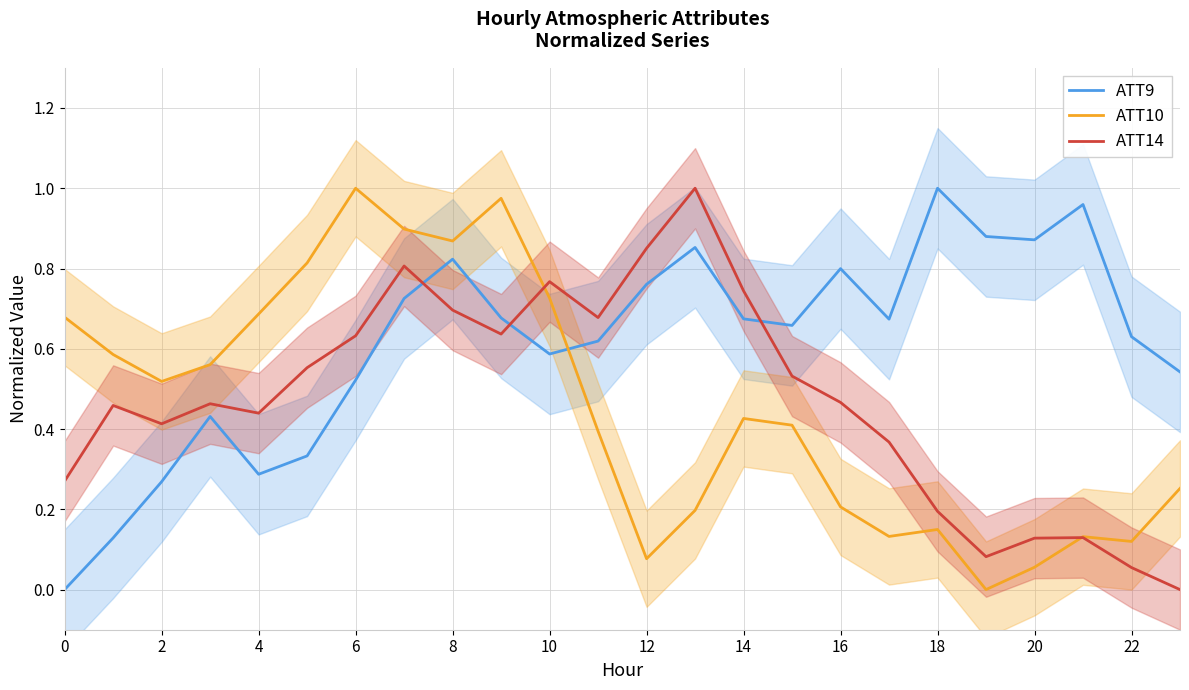

True or false: ATT10 has a value of 0.4 at 19.

False